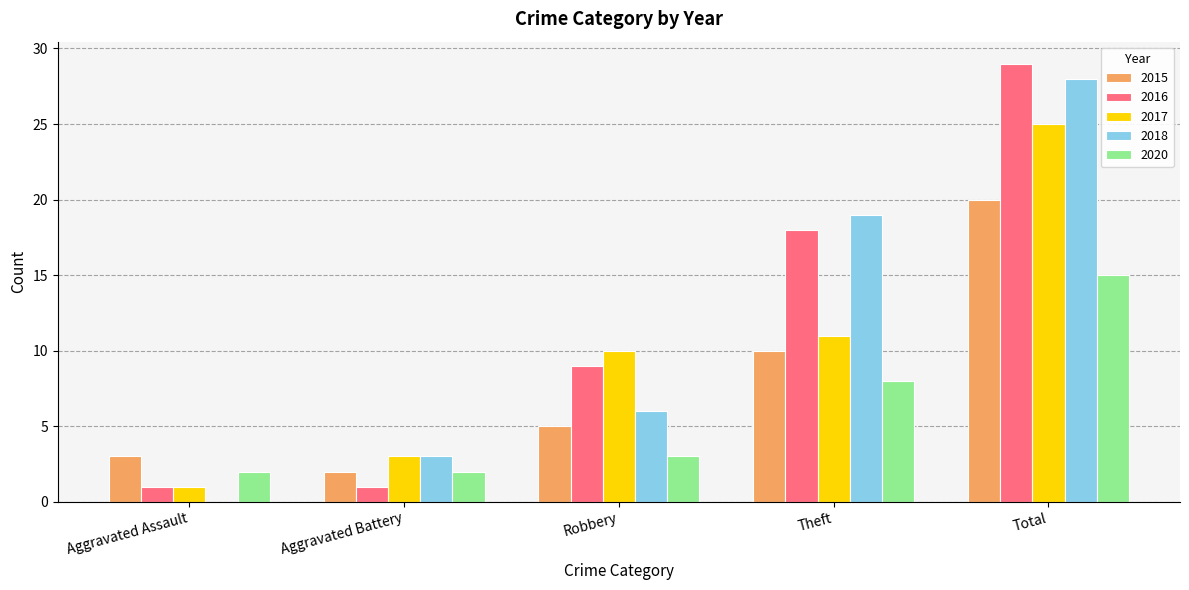

How many categories are shown in the chart?

5